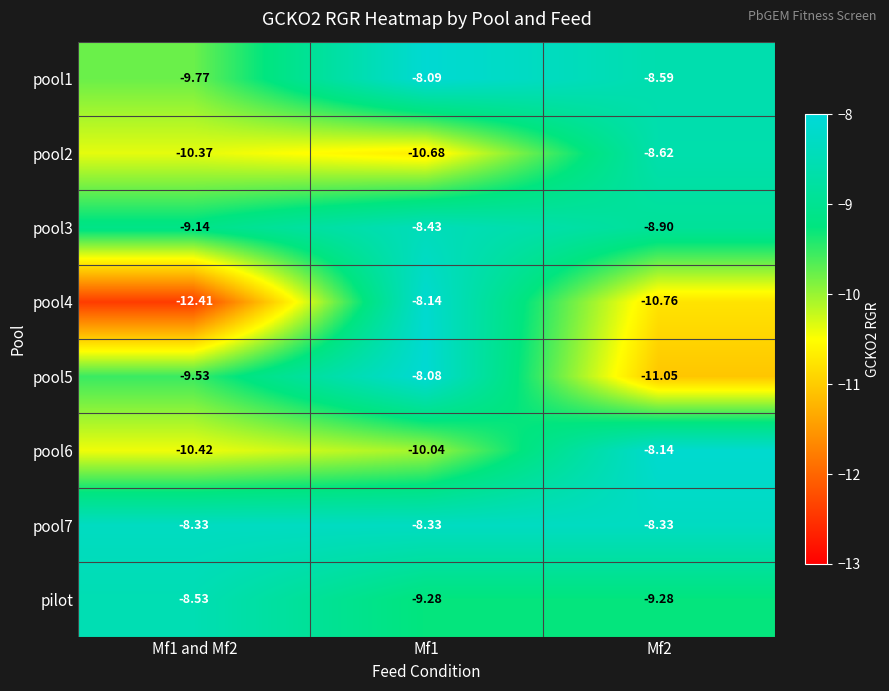

Is the value of pool6 at Mf1 and Mf2 greater than the value of pilot at Mf1 and Mf2?

No